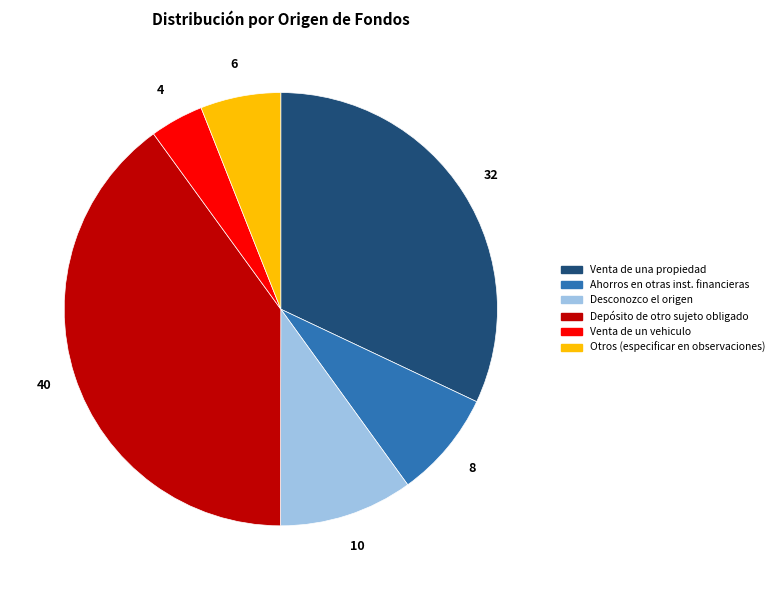

Is it true that Depósito de otro sujeto obligado is 40% of the pie?

True